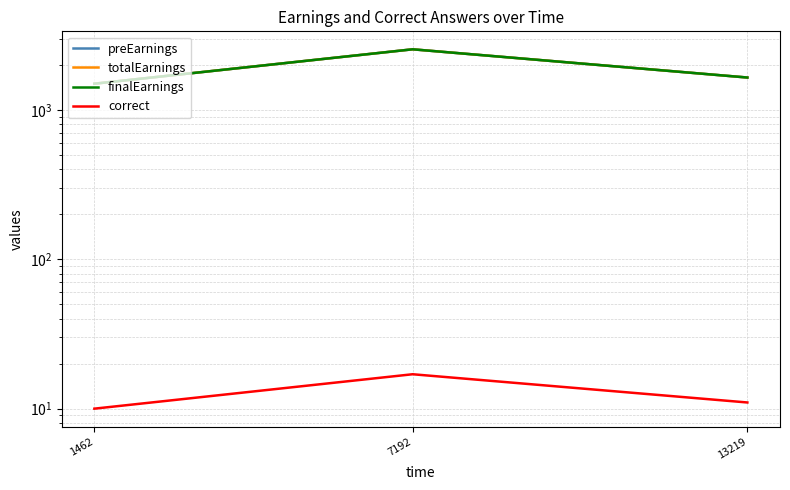

What is the value of the preEarnings point at the 1st from the left?

1500